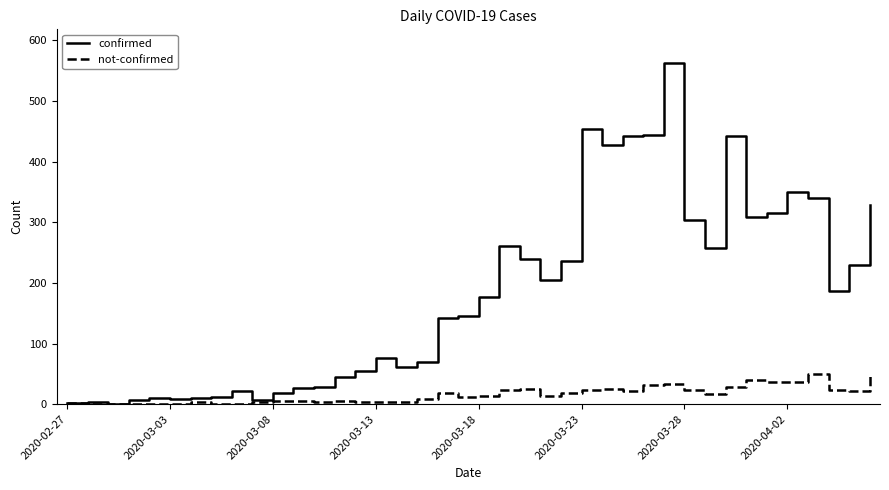

List the series in order of their overall mean, highest first.

confirmed, not-confirmed